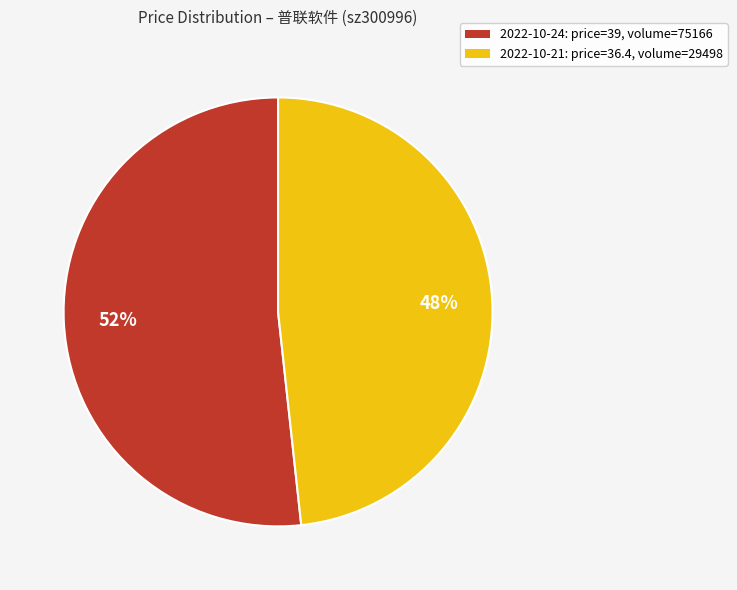

Which slice is the largest?

2022-10-24: price=39, volume=75166